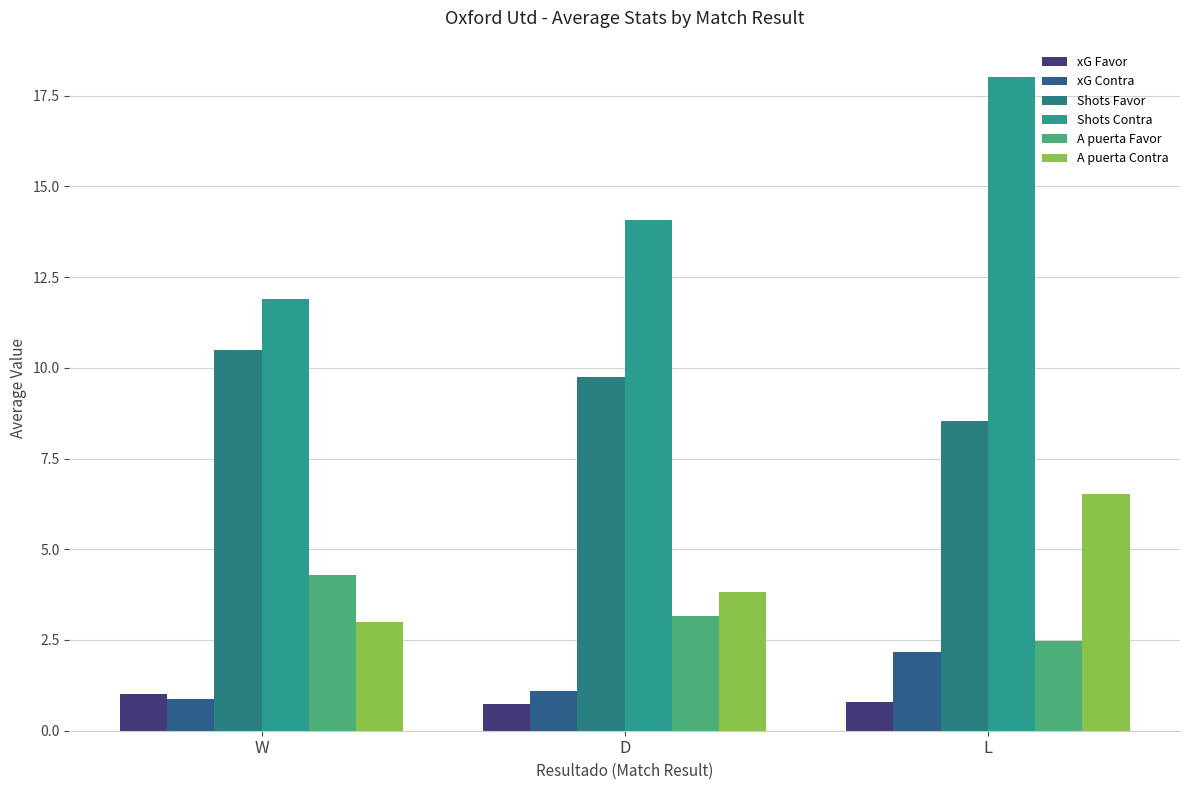

How many groups of bars are there?

3